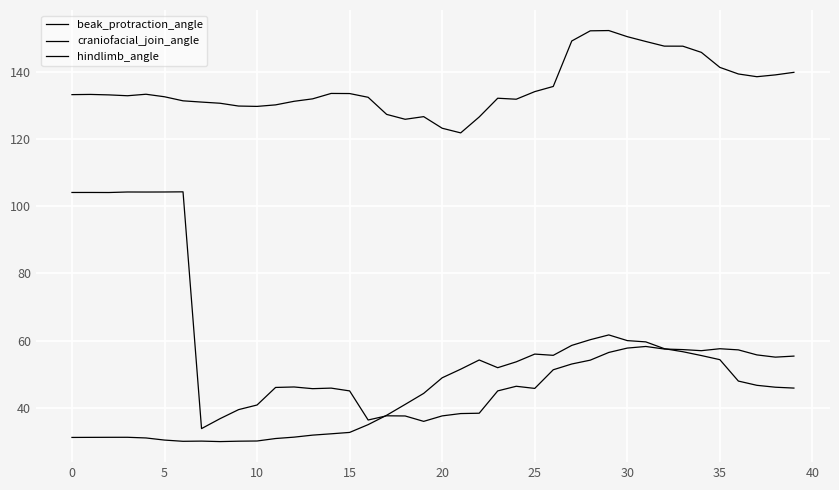

True or false: beak_protraction_angle and craniofacial_join_angle cross at least once.

False